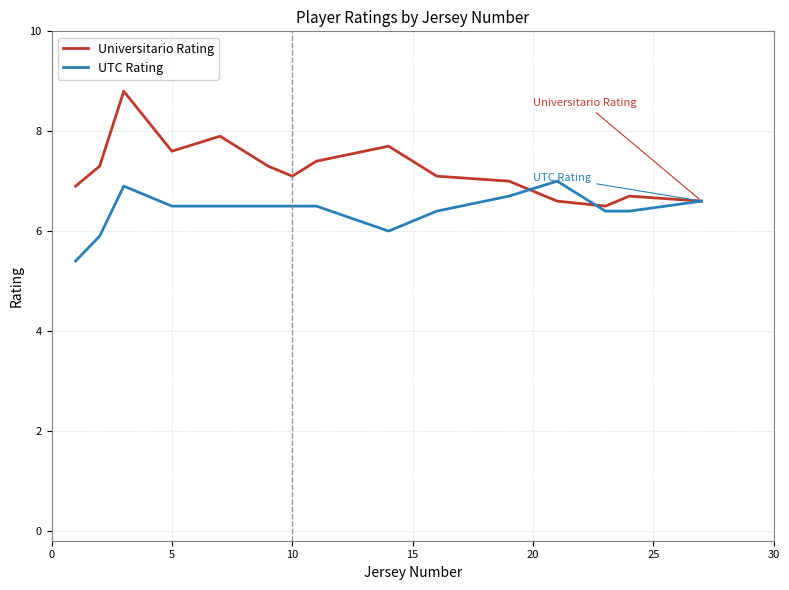

Rank the series by their maximum value, from lowest to highest.

UTC Rating, Universitario Rating